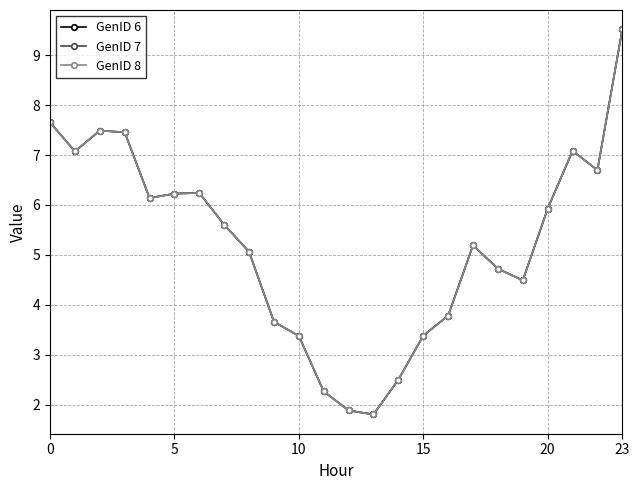

True or false: GenID 6 has more than 0 interior local peaks.

True